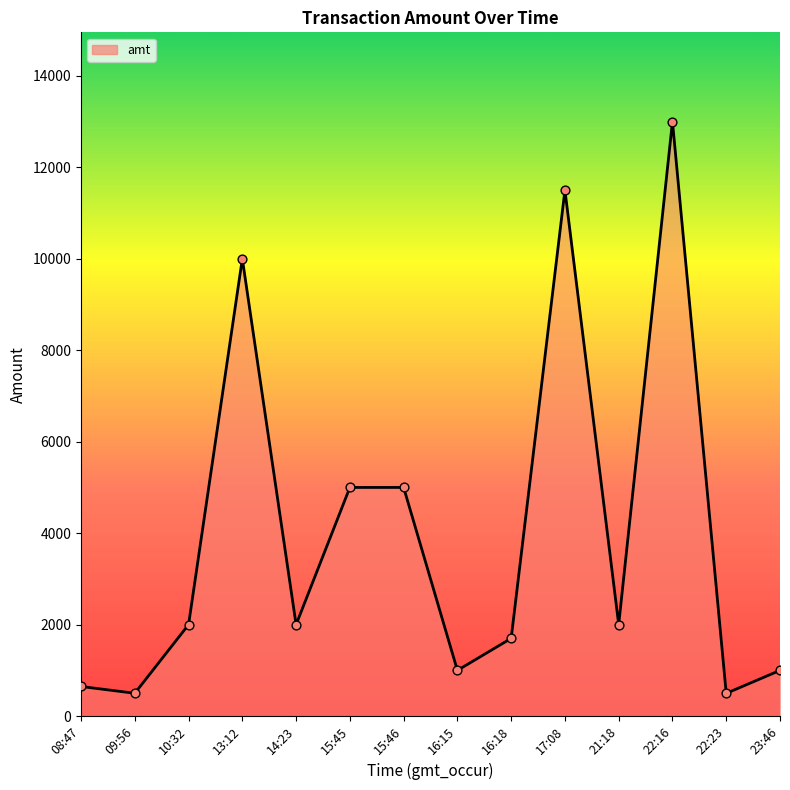

What is the change in value from 10:32 to 21:18?

+2